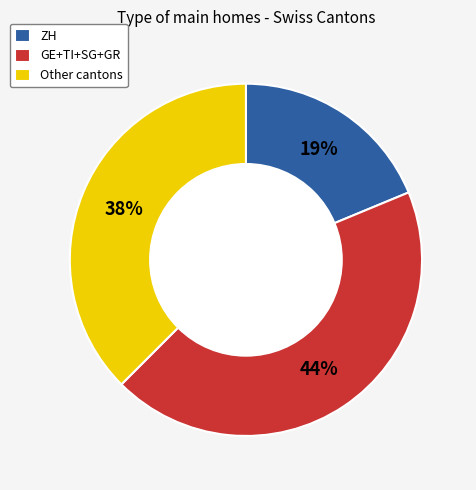

Approximately how many times larger is the value at ZH compared to GE+TI+SG+GR?

0.4